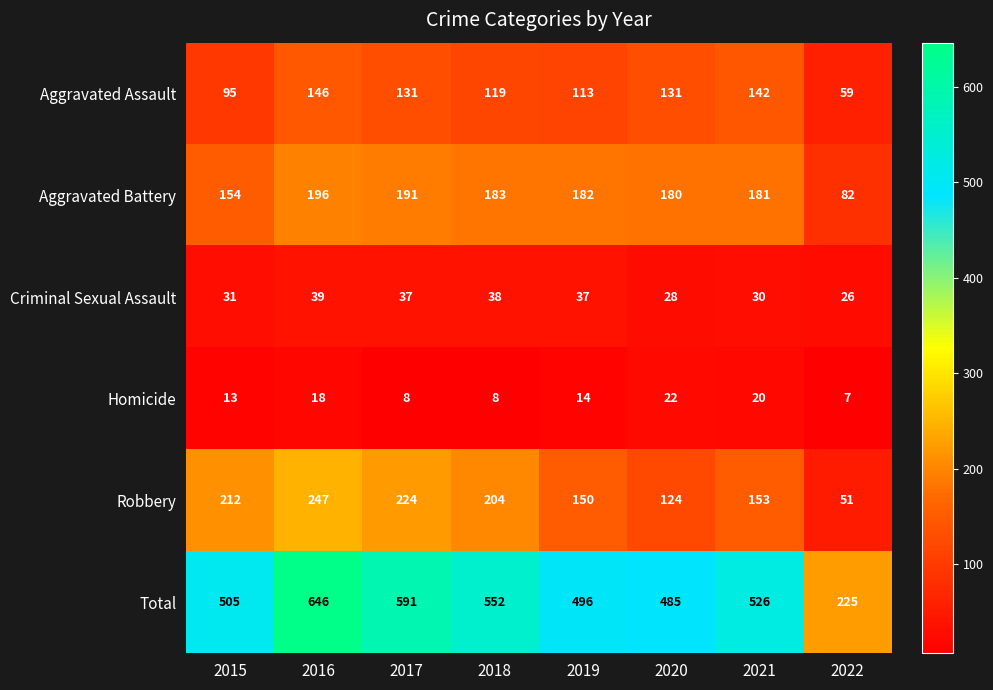

Where is Aggravated Battery nearest to the value 139?

2015